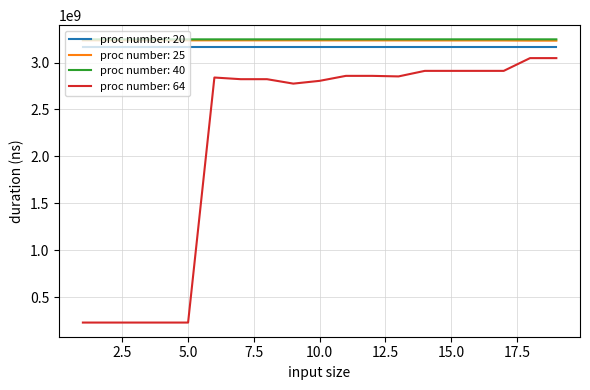

How many distinct data groups are displayed?

4